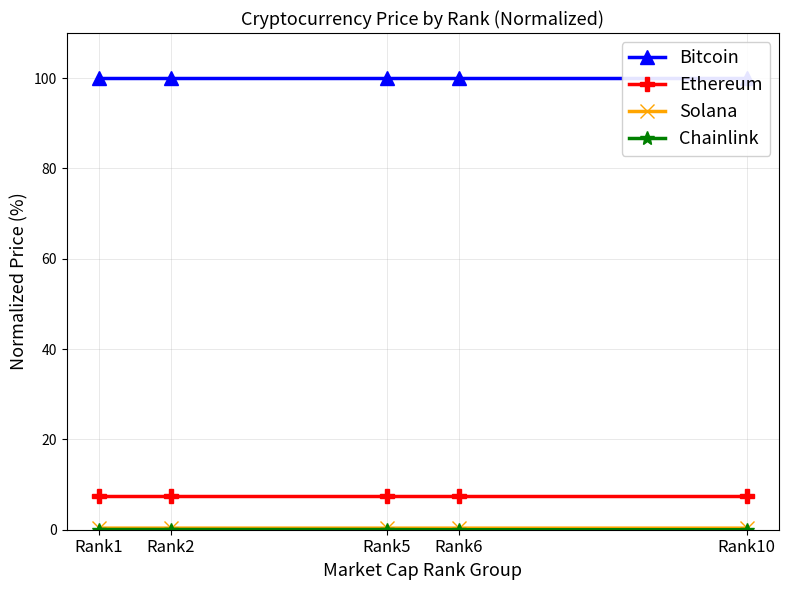

How many series are shown in this chart?

4